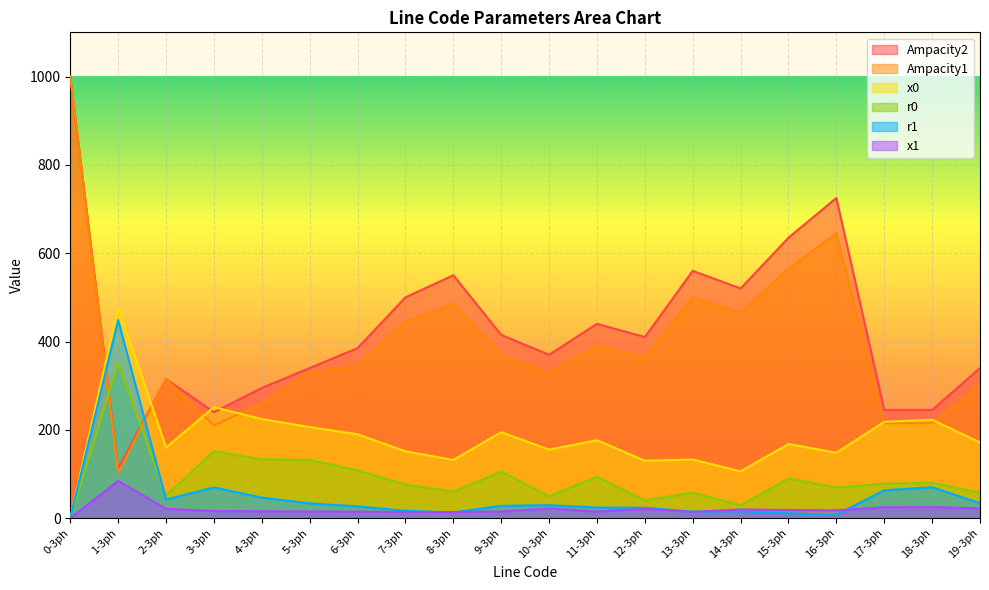

How many categories are shown in the chart?

20